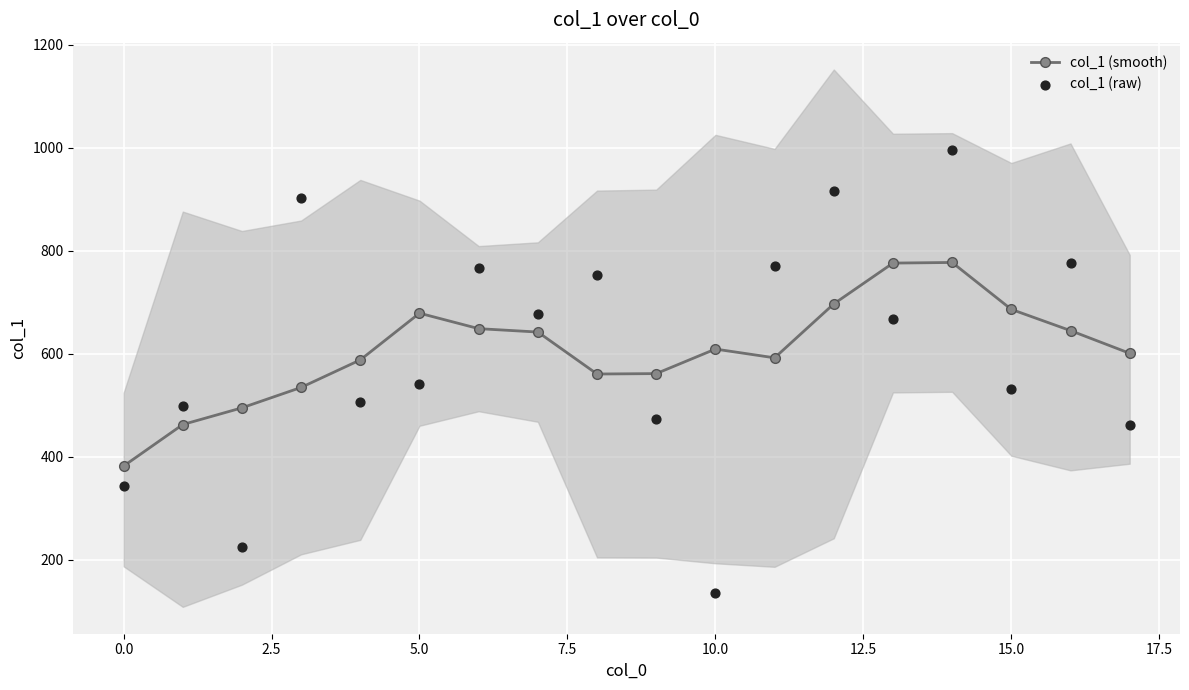

What are all the series names shown in the legend?

col_1 (smooth), col_1 (raw)